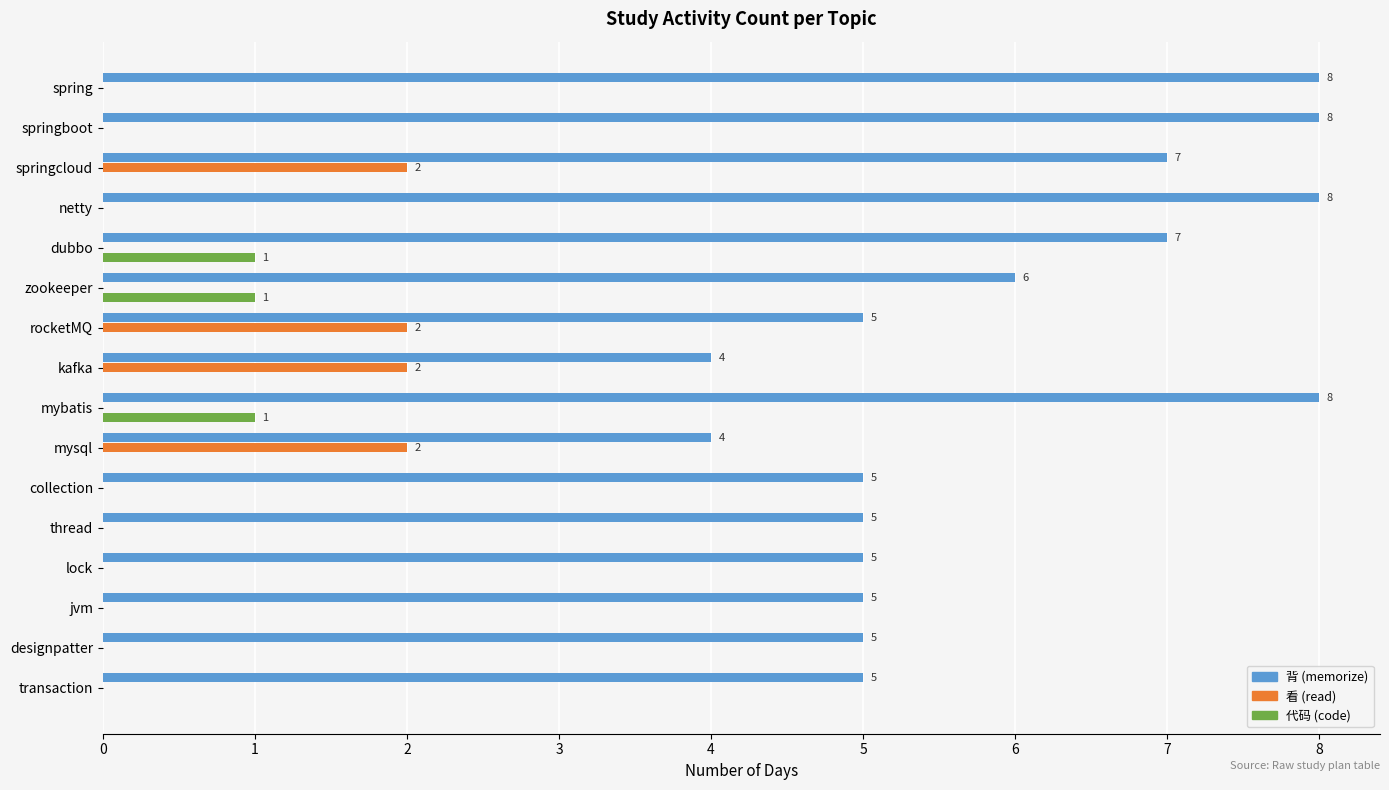

What is the maximum value for 背 (memorize)?

8